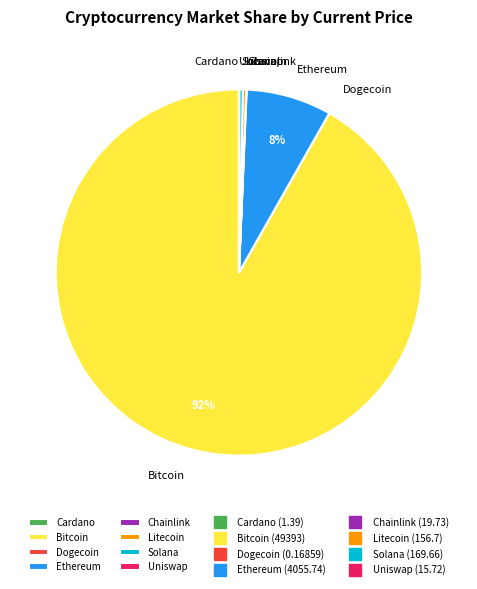

Which slice is the largest?

Bitcoin